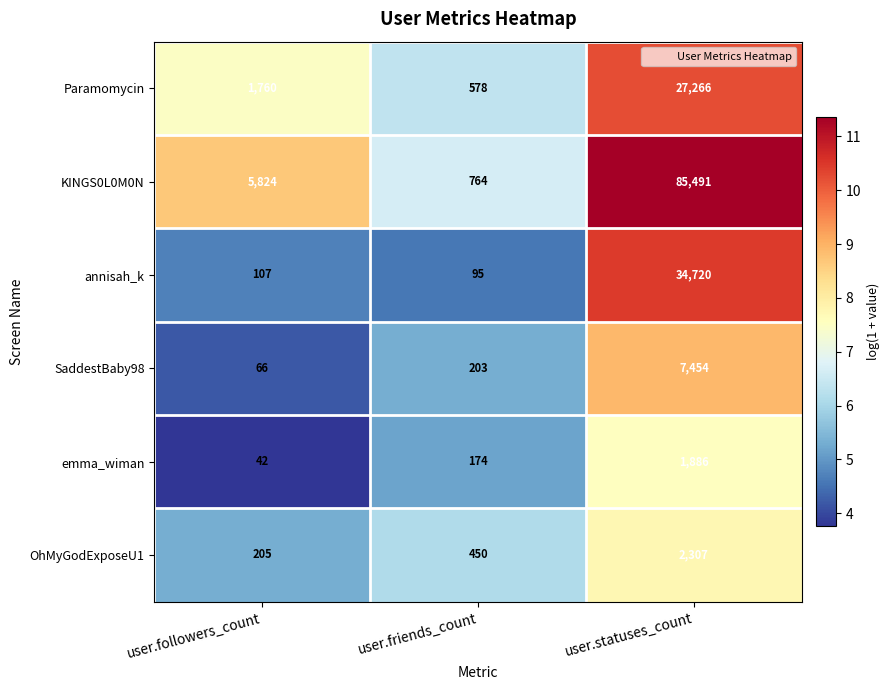

The OhMyGodExposeU1 series shows 1352 at user.statuses_count. True or false?

False